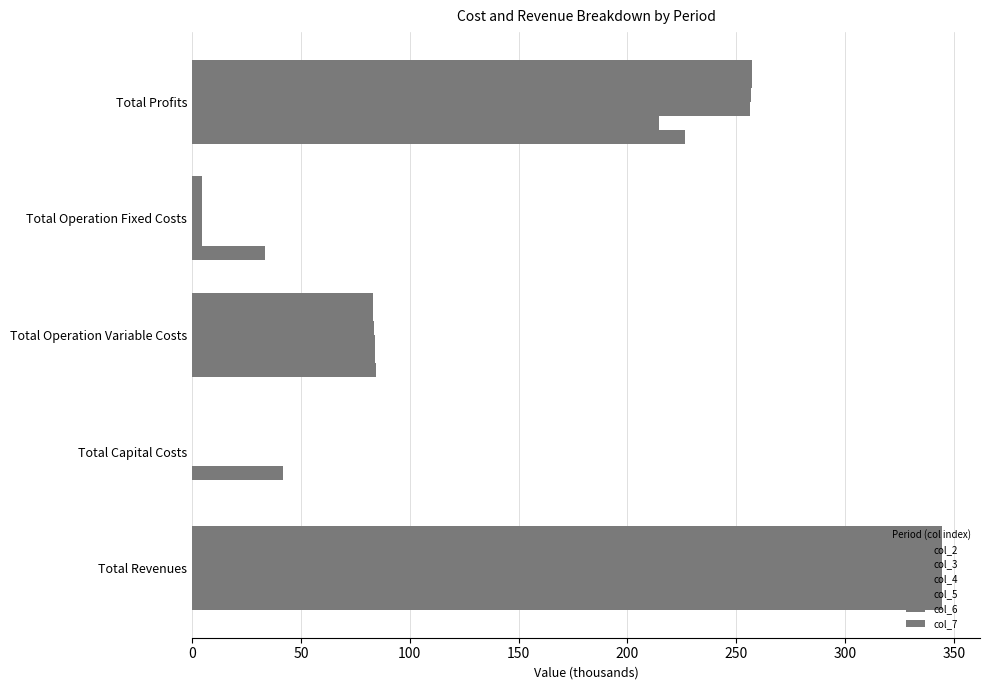

Count the number of data series in this chart.

6